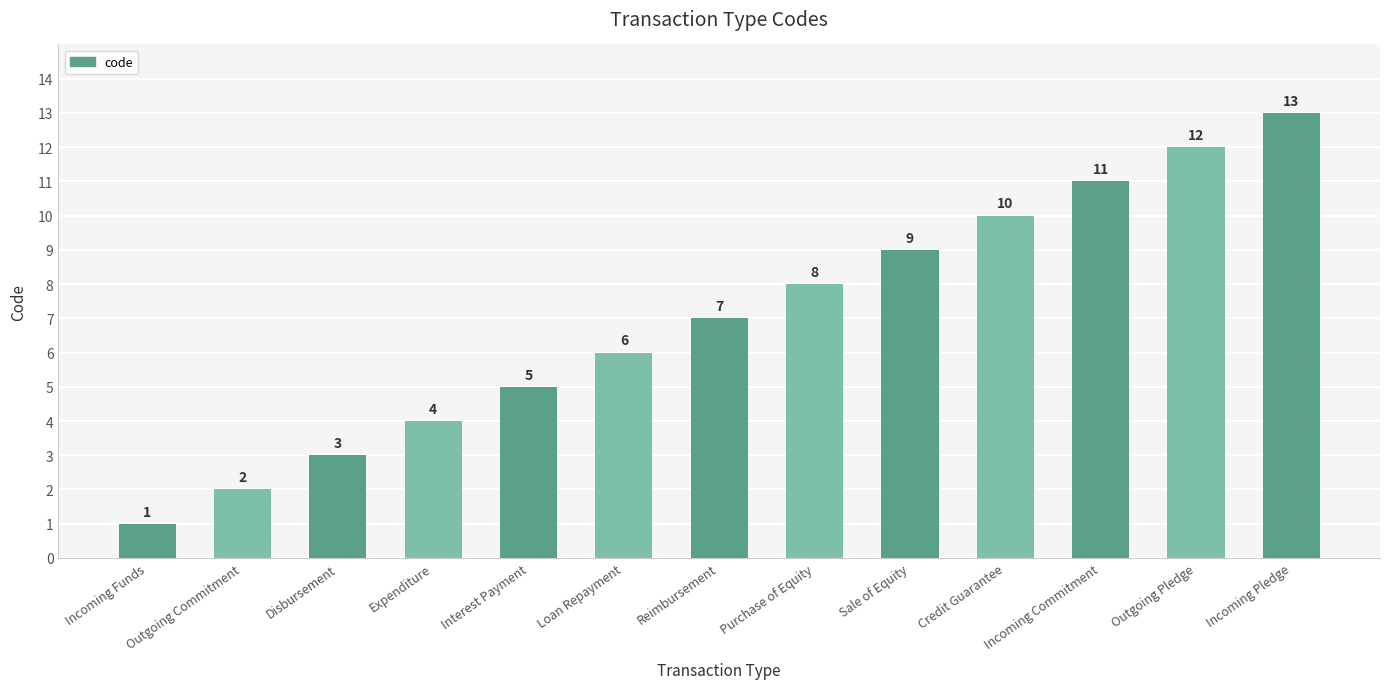

Is it true that the value at Sale of Equity is 3?

False